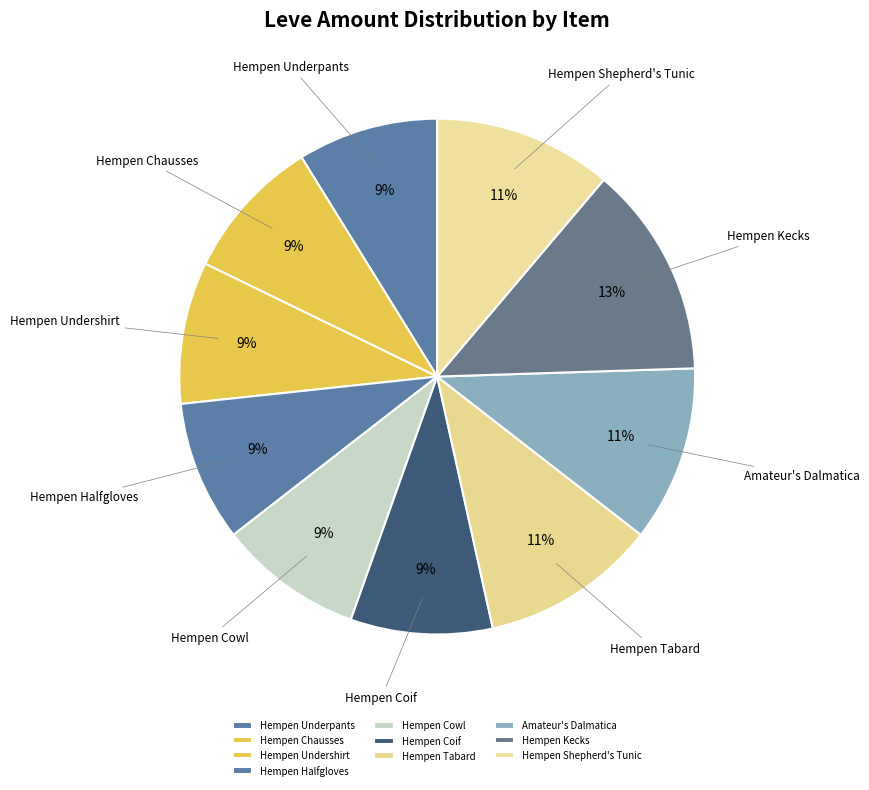

What is the ratio of the value at Hempen Kecks to the value at Hempen Shepherd's Tunic?

1.2